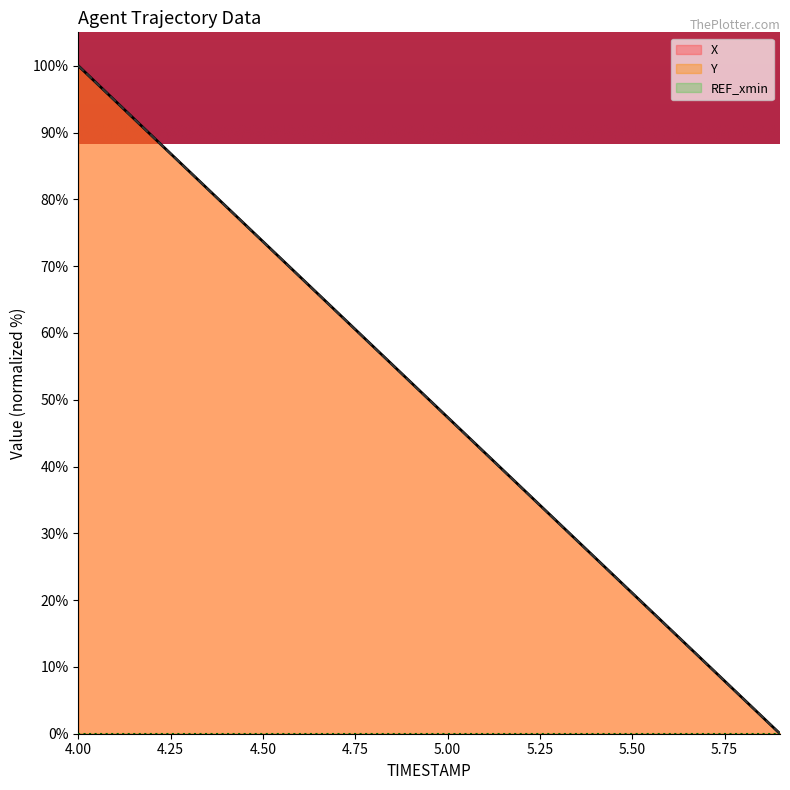

Which series has the widest spread of values?

X